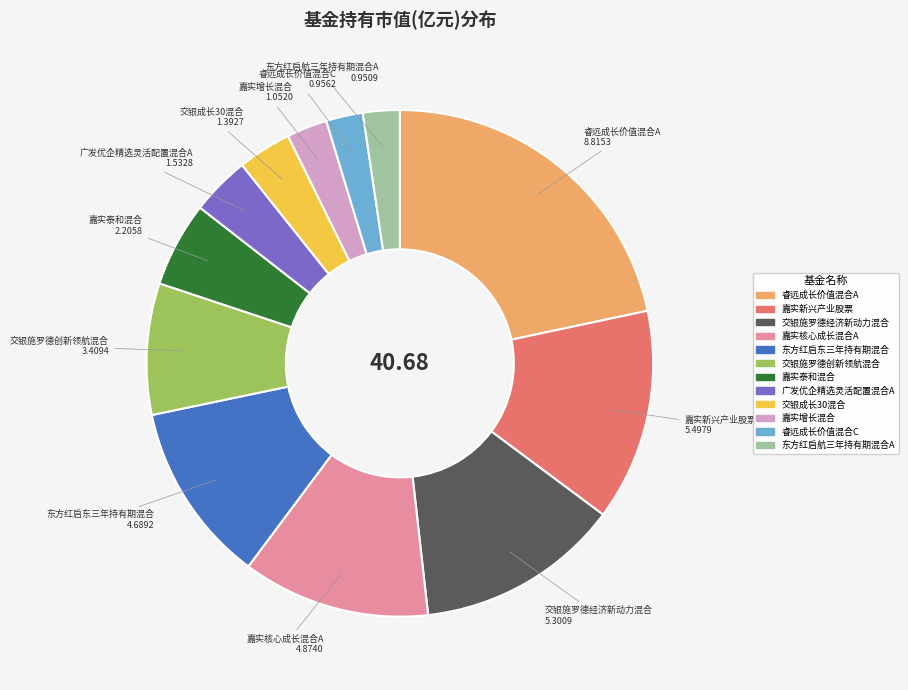

Is the sum of 交银施罗德创新领航混合 and 睿远成长价值混合C greater than half?

No